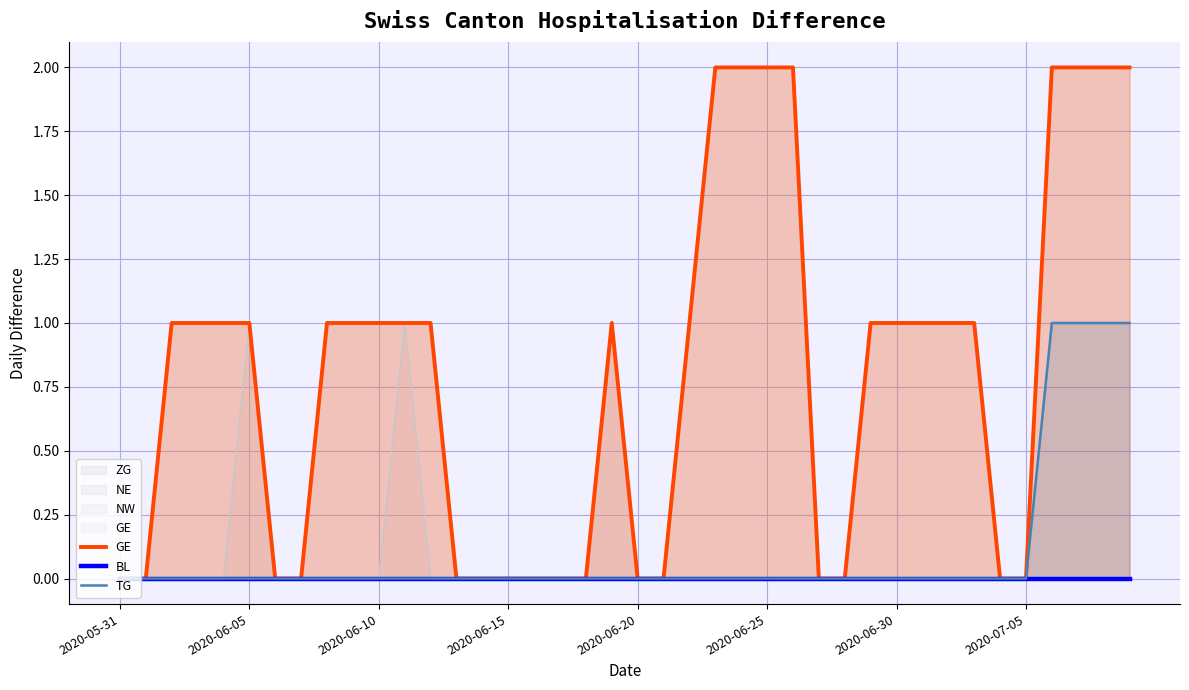

Reading right to left, list all the values displayed in this chart.

GE: 2	2	2	2	0	0	1	1	1	1	1	0	0	2	2	2	2	1	0	0	1	0	0	0	0	0	0	1	1	1	1	1	0	0	1	1	1	1	0	0
BL: 0	0	0	0	0	0	0	0	0	0	0	0	0	0	0	0	0	0	0	0	0	0	0	0	0	0	0	0	0	0	0	0	0	0	0	0	0	0	0	0
TG: 1	1	1	1	0	0	0	0	0	0	0	0	0	0	0	0	0	0	0	0	0	0	0	0	0	0	0	0	0	0	0	0	0	0	0	0	0	0	0	0